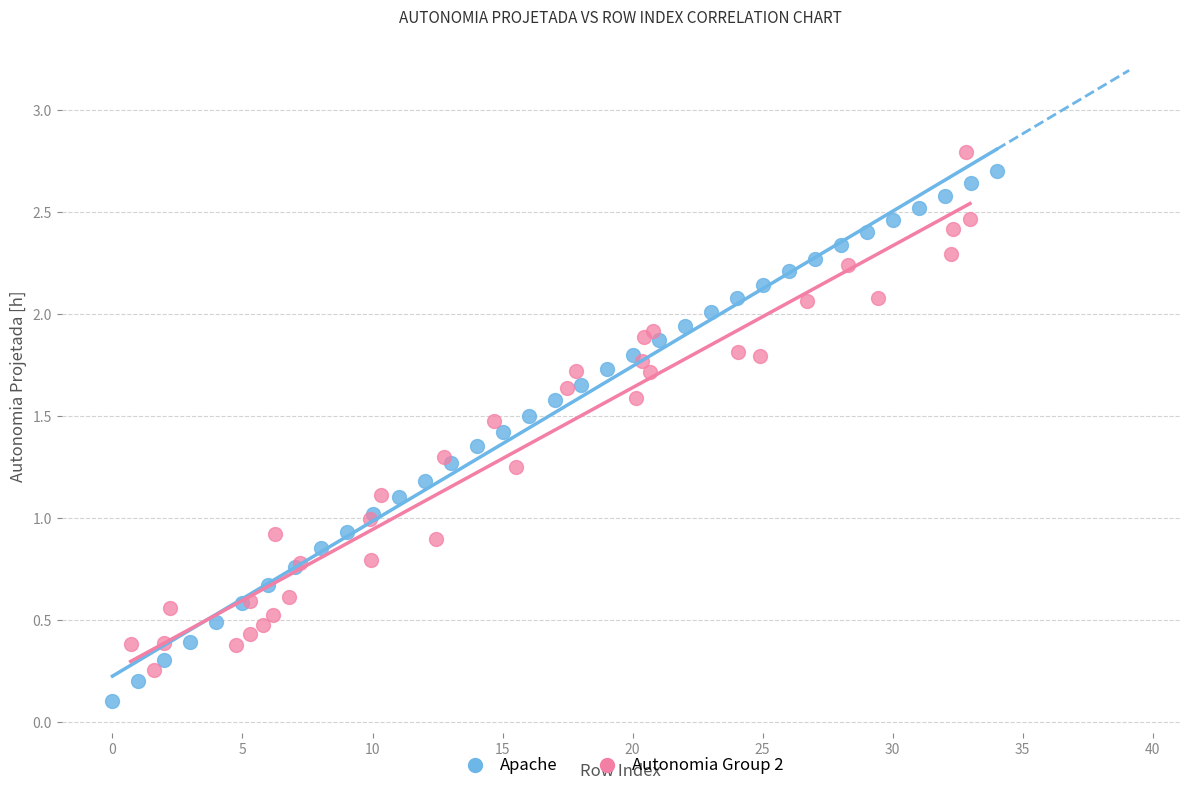

Which series reaches the maximum Y coordinate?

Autonomia Group 2